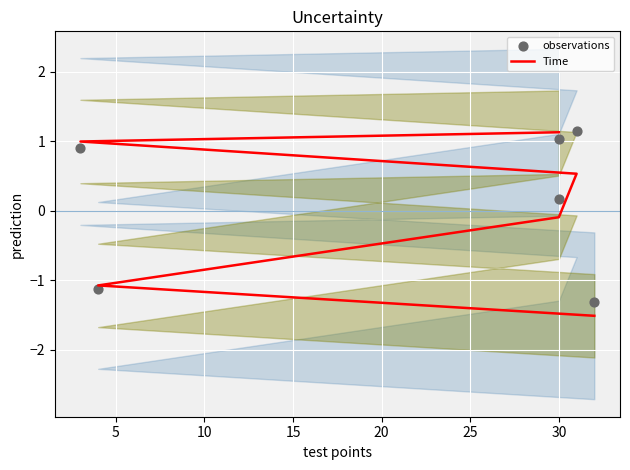

Which series has the widest spread of Y values?

Time